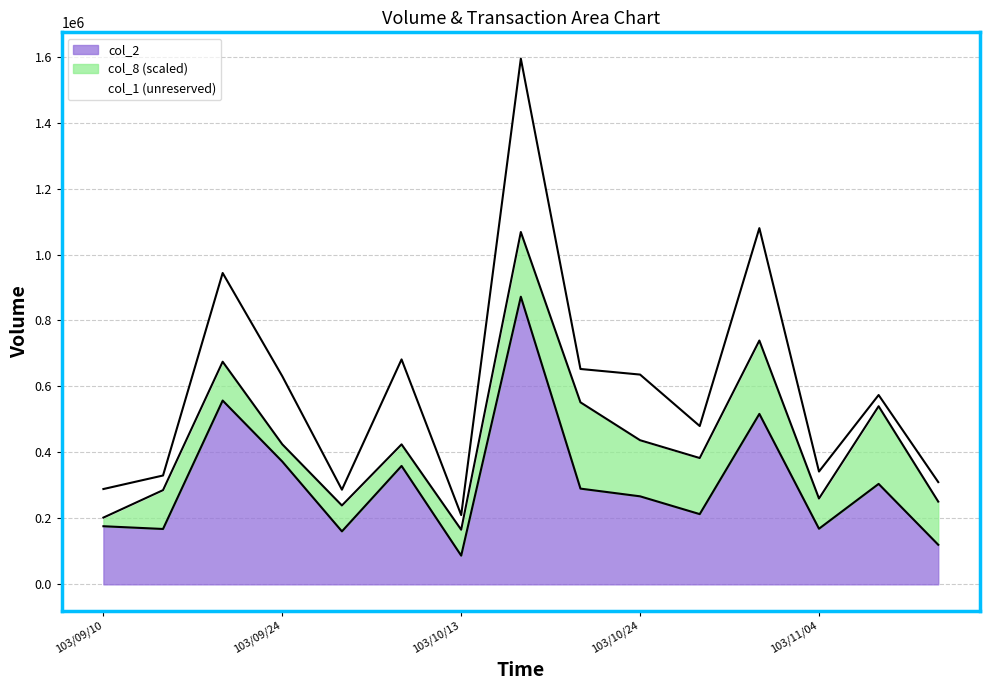

Does the chart have visible grid lines?

Yes